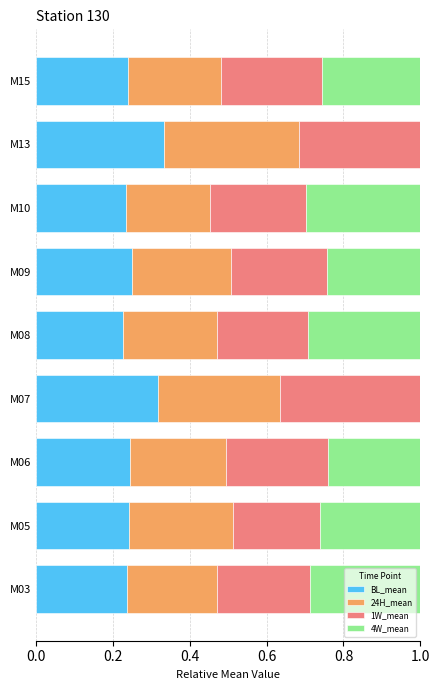

What is the total value across all series at M13?

1.0